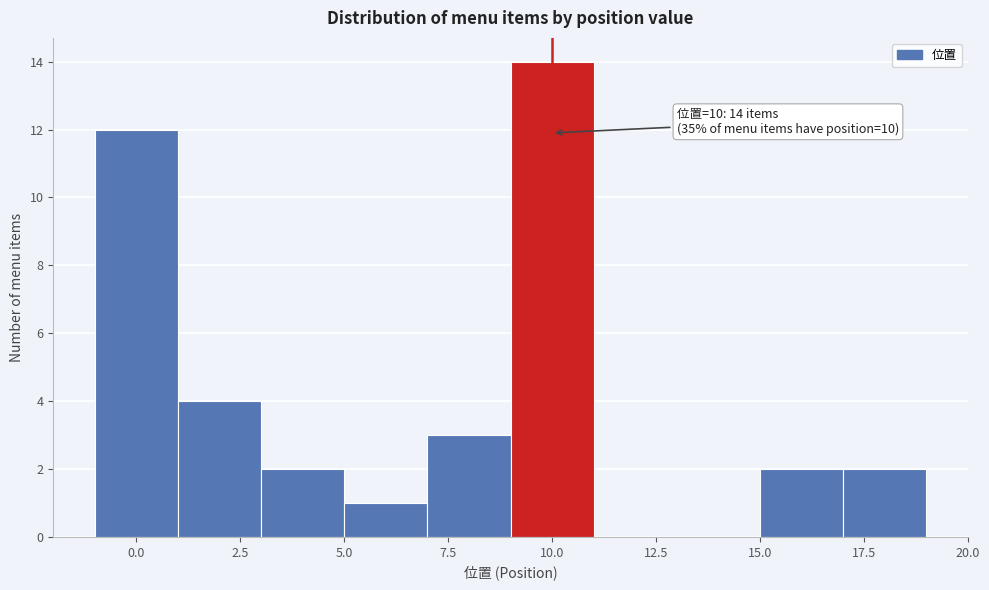

Over which range of the x-axis is the bar tallest?

9 to 11